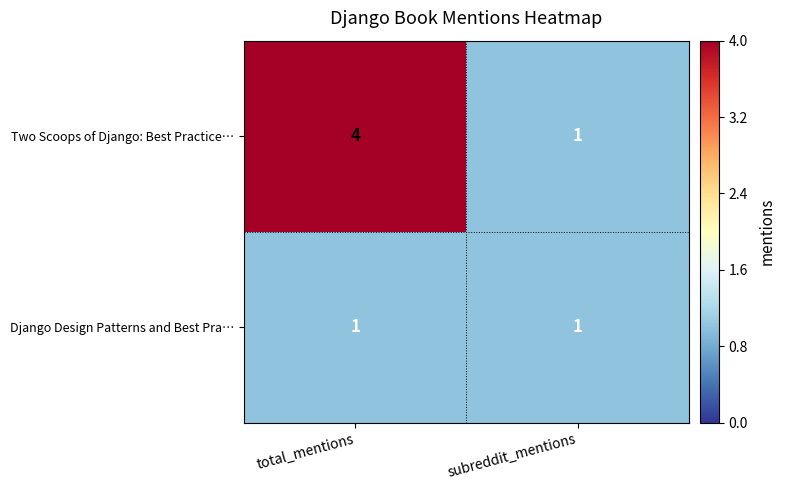

List the series in order of their overall mean, highest first.

Two Scoops of Django: Best Practice…, Django Design Patterns and Best Pra…